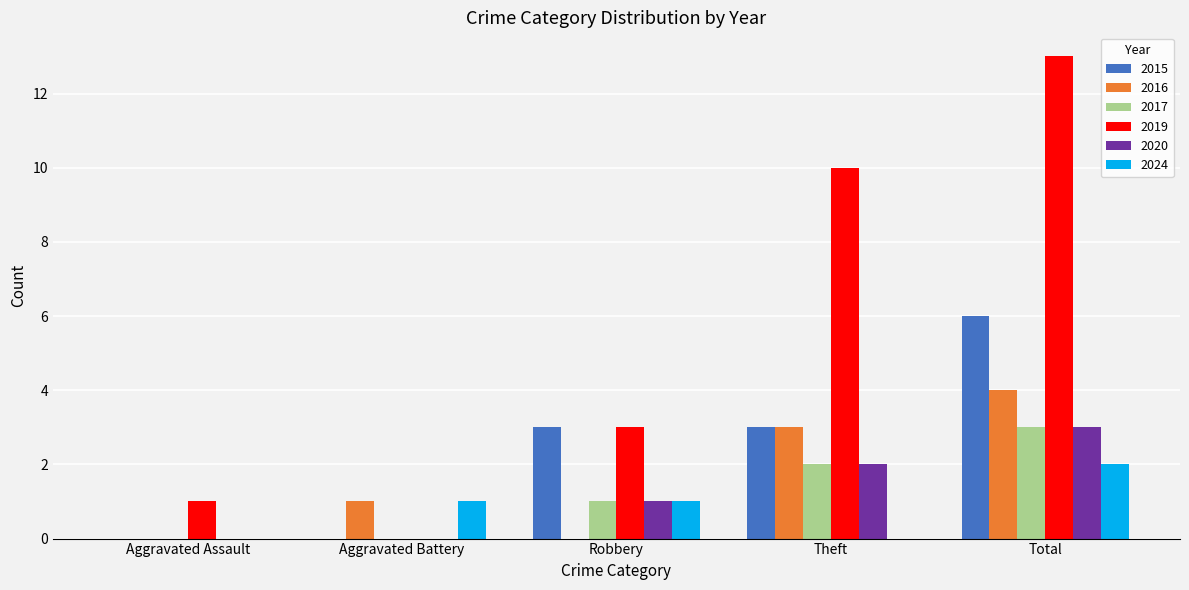

What is the total value across all series at Robbery?

9